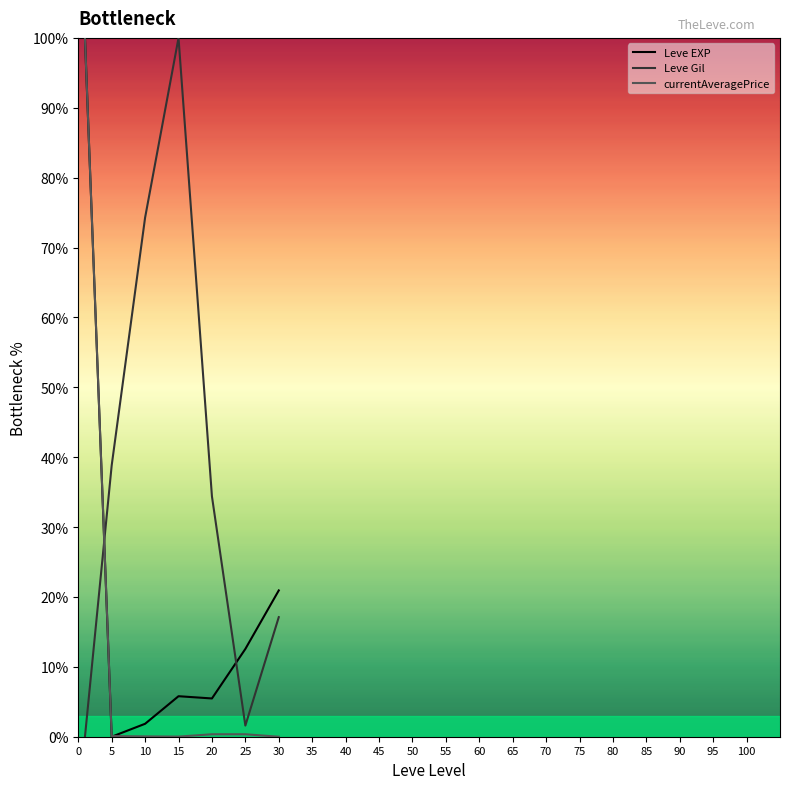

Is this an area chart (filled region under the line)?

No